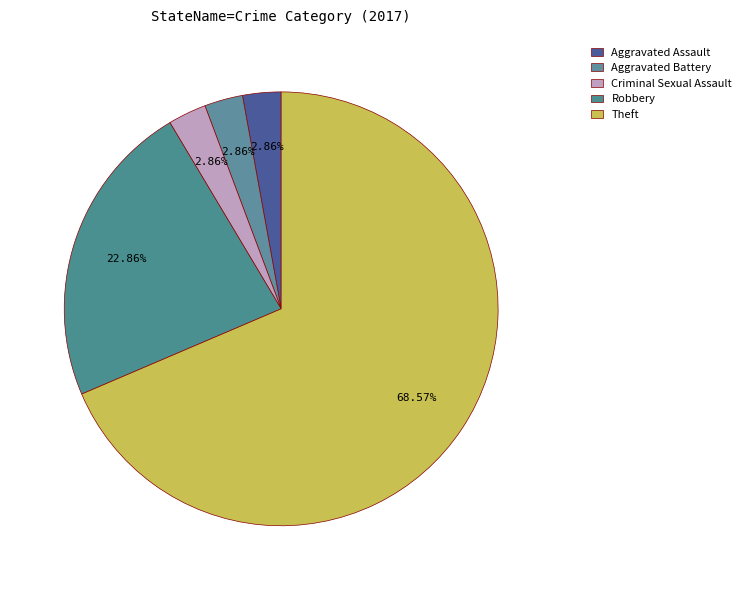

Is it true that Theft is 69% of the pie?

True